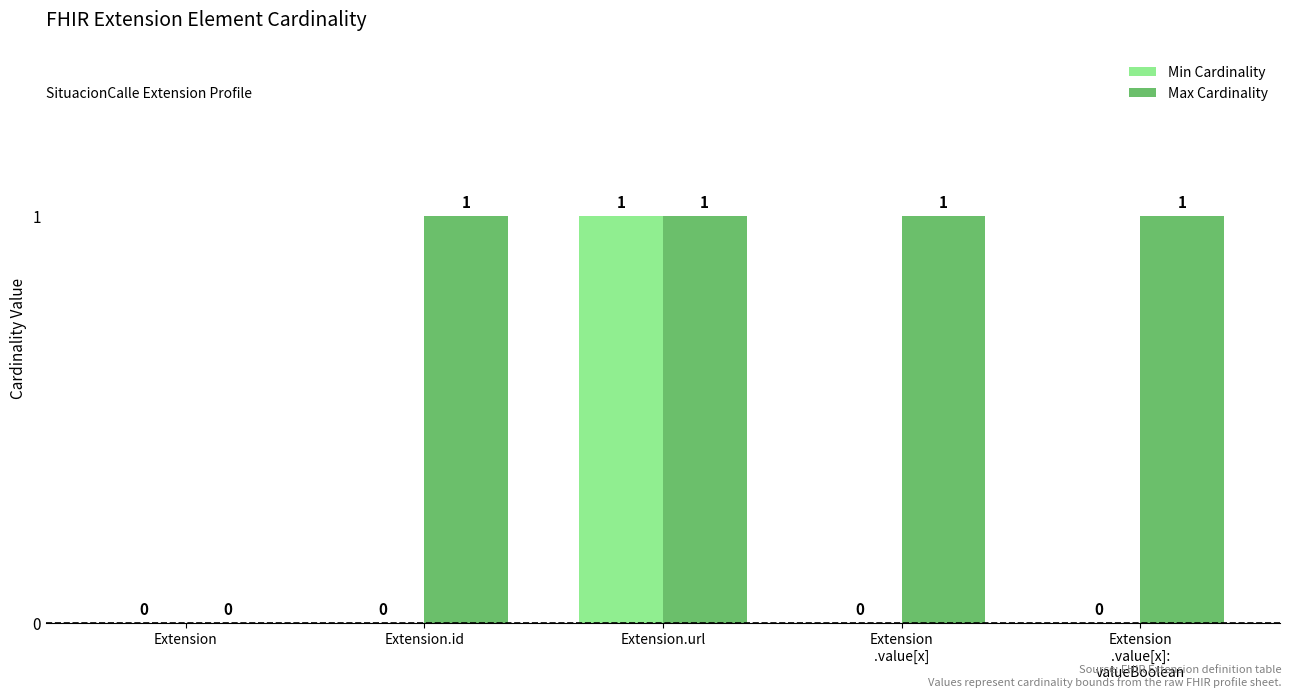

What is the sum of all Max Cardinality values?

4